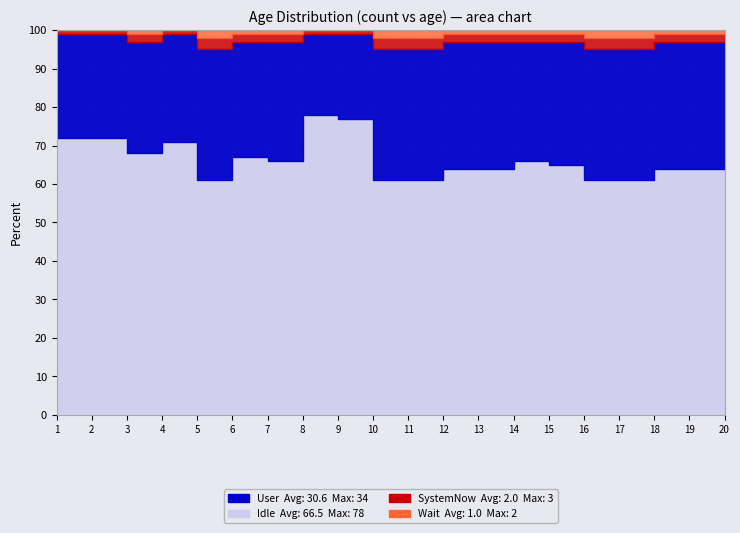

What is the value of the age point at the 20th from the left?

31